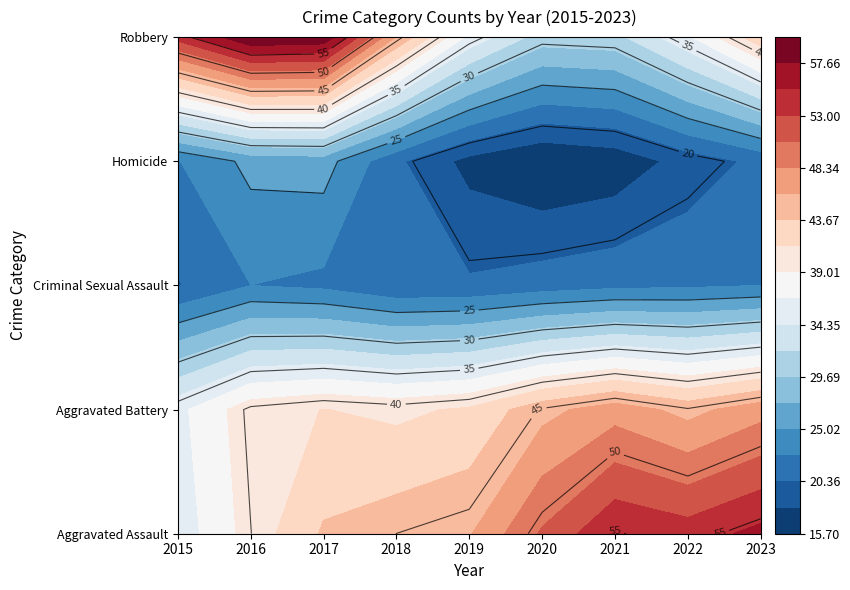

Which series has the largest range (max minus min)?

Robbery